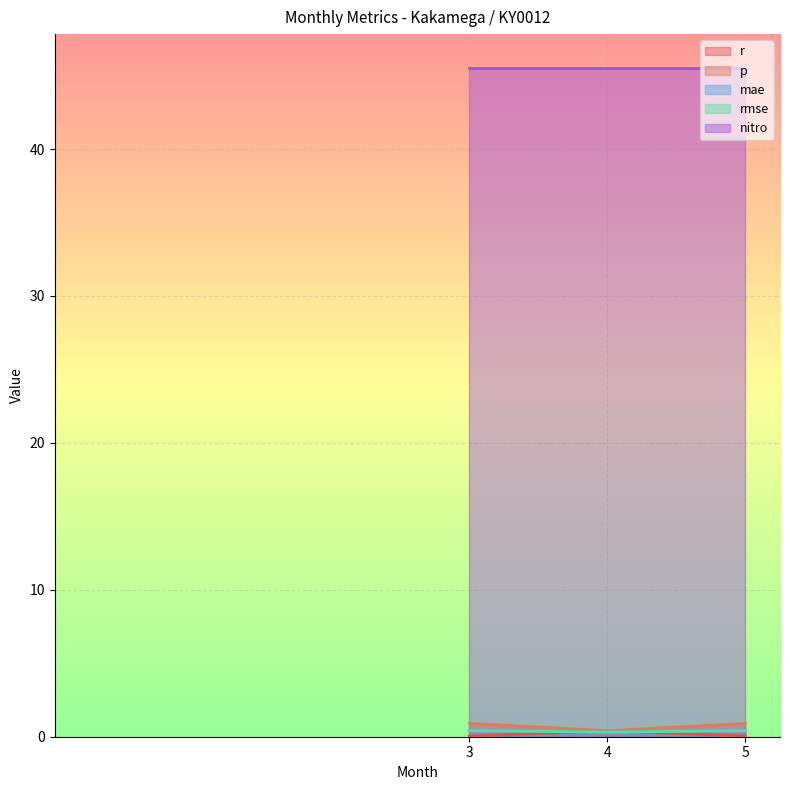

What is the value of the rmse point at the 1st from the left?

0.4